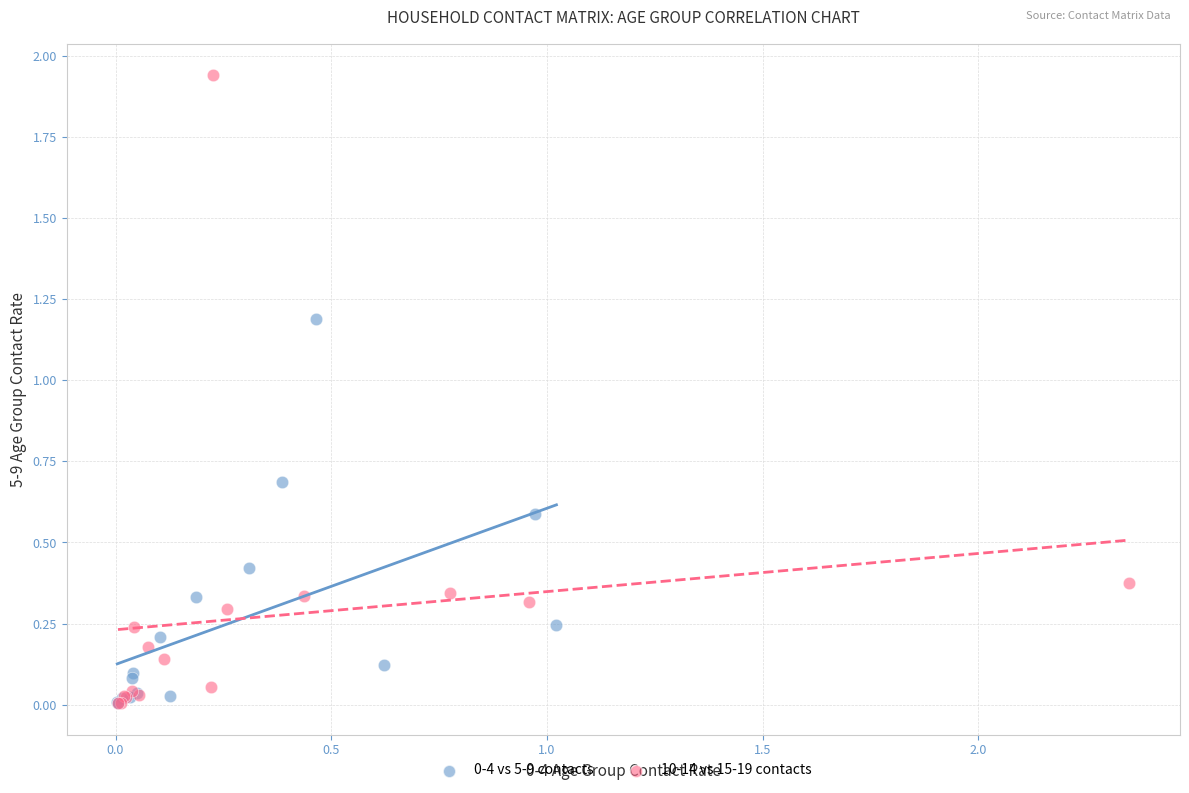

Which series reaches the maximum Y coordinate?

10-14 vs 15-19 contacts